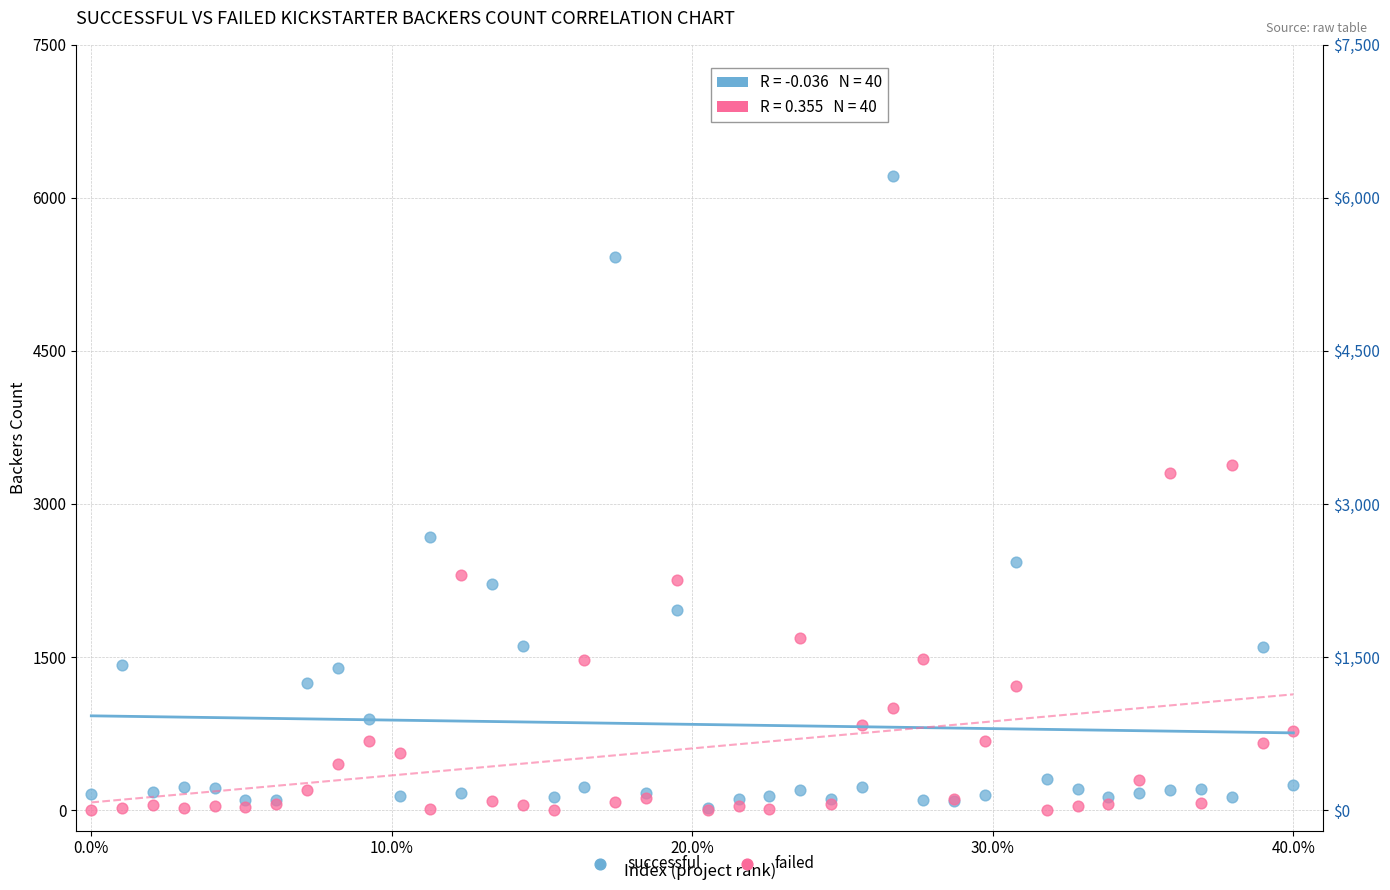

Which series has the largest Y range (max minus min)?

successful